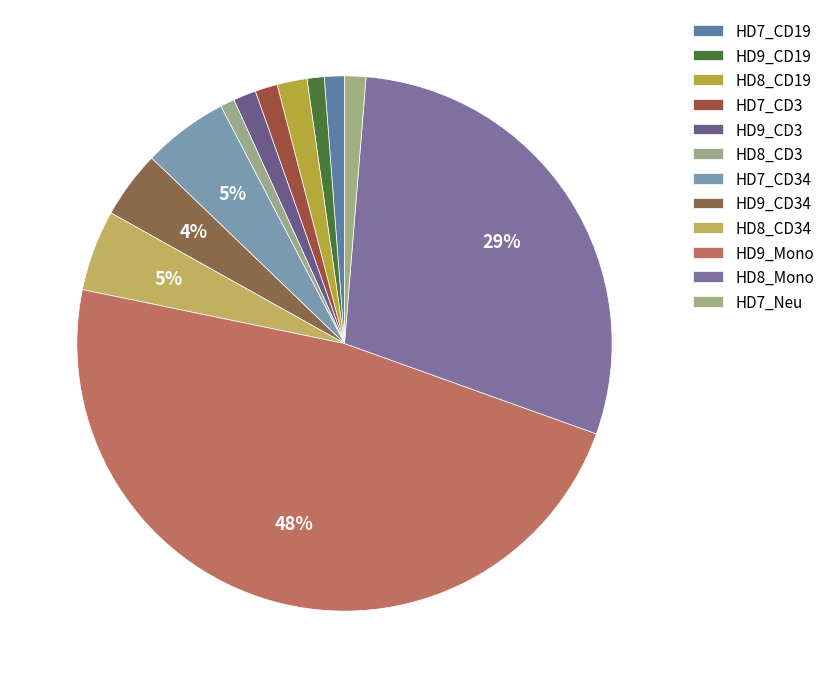

How many segments does this pie chart have?

12